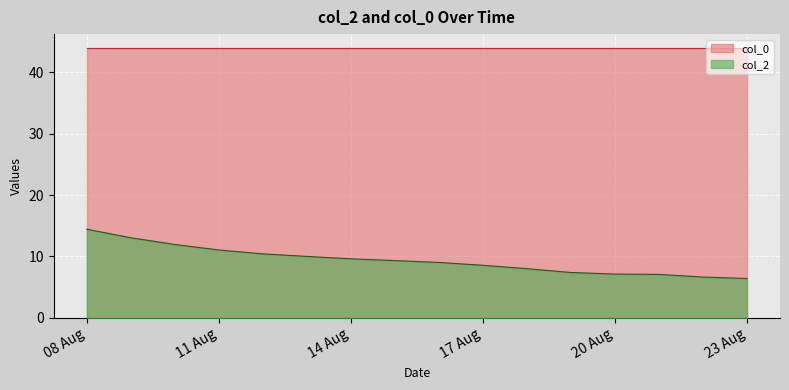

Reading left to right, extract all data points from this chart.

14.4	13.0	12.0	11.1	10.4	10.0	9.6	9.3	9.0	8.6	8.0	7.4	7.1	7.1	6.7	6.4